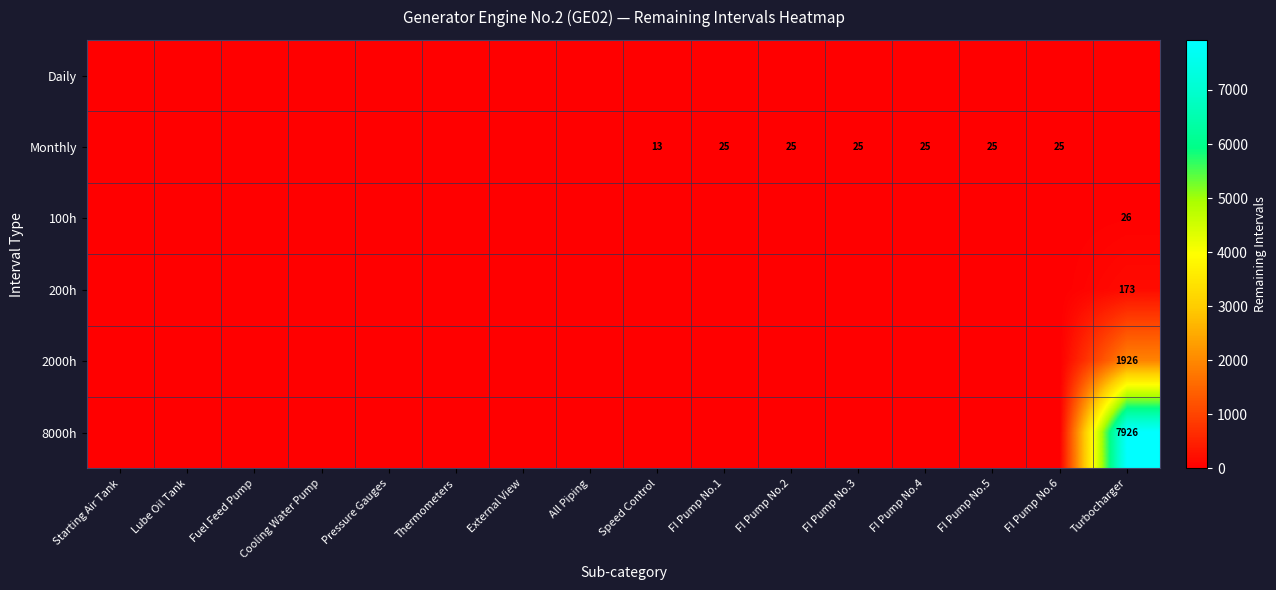

The value of Monthly at Speed Control is 17.8. True or false?

False